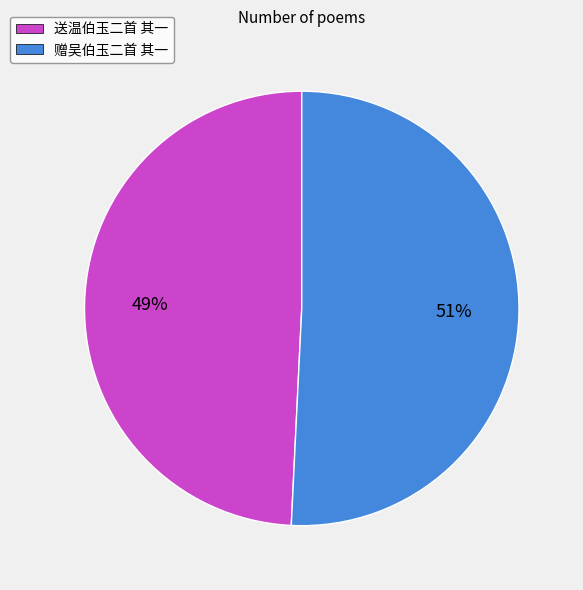

Approximately how many times larger is the value at 送温伯玉二首 其一 compared to 赠吴伯玉二首 其一?

1.0